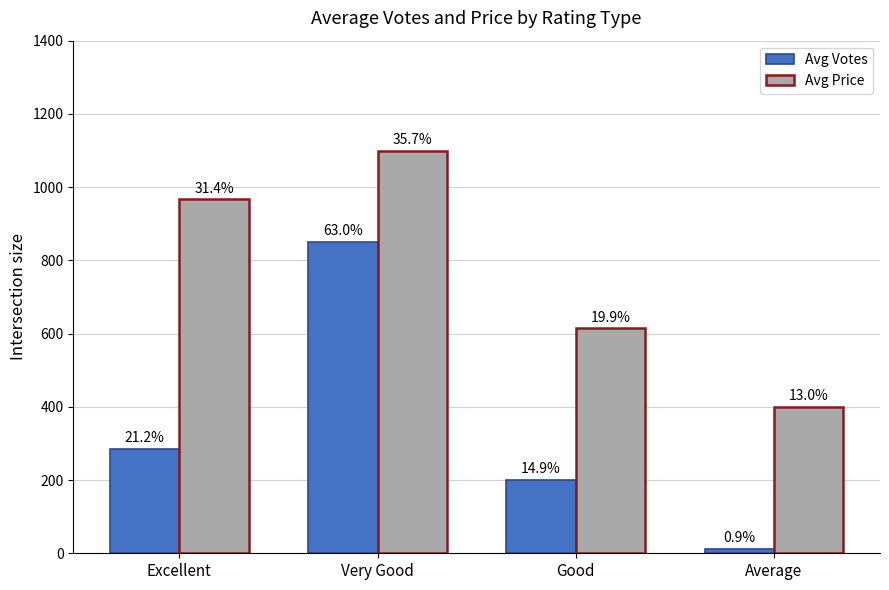

What is the sum of all Avg Price values?

3081